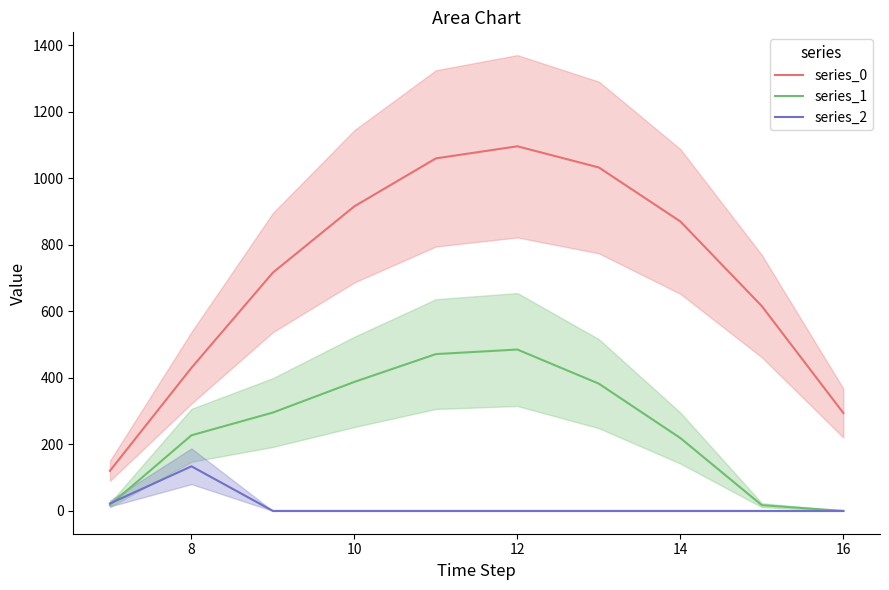

What is the maximum value for series_0?

1096.7